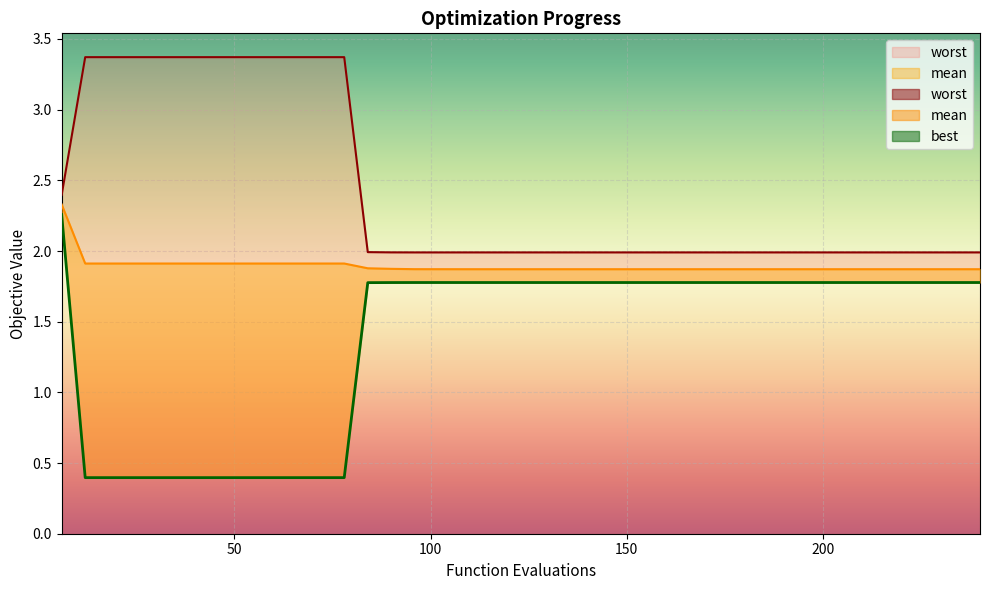

What value does the mean series have at 90?

1.9